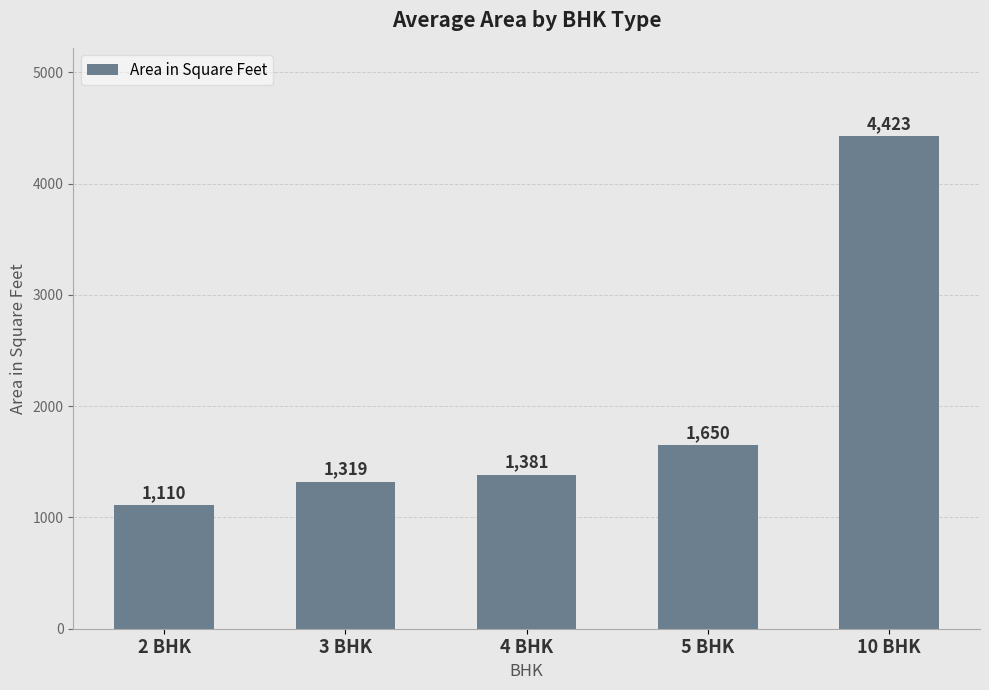

Rank the categories by value from highest to lowest.

10 BHK, 5 BHK, 4 BHK, 3 BHK, 2 BHK